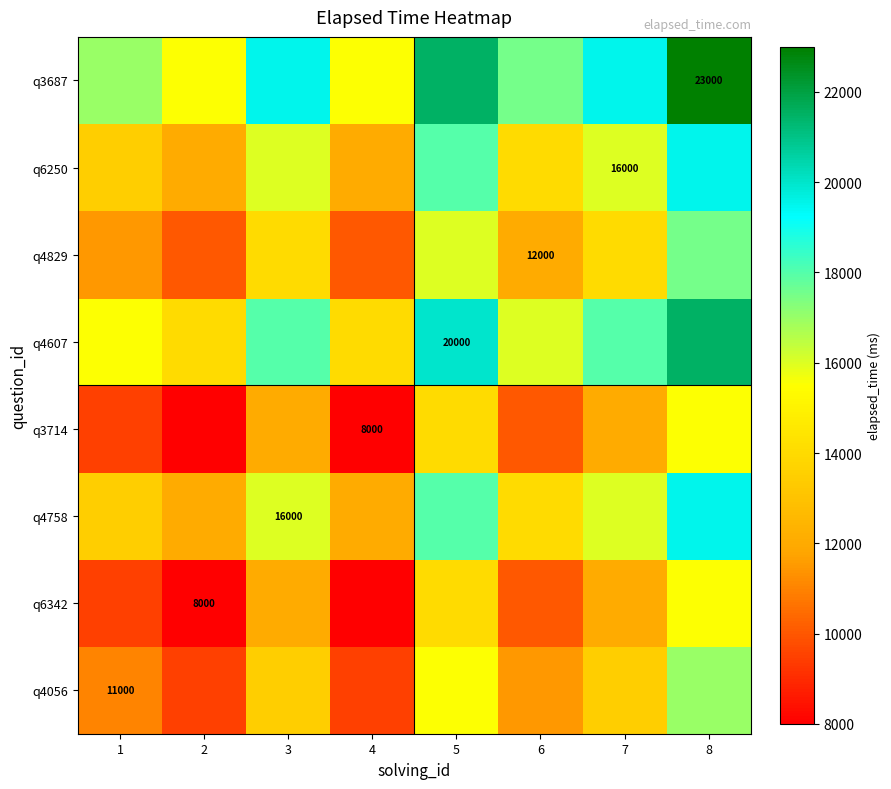

True or false: q4829 has a value of 5053 at 6.

False